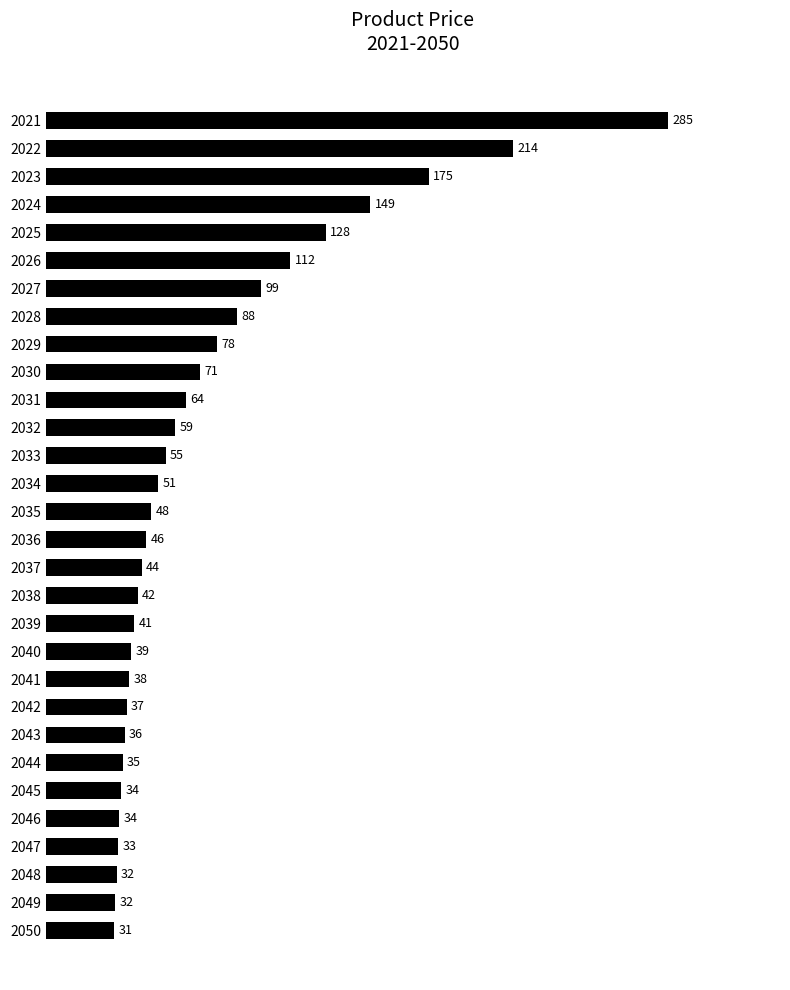

Where is the data nearest to the value 158?

2024